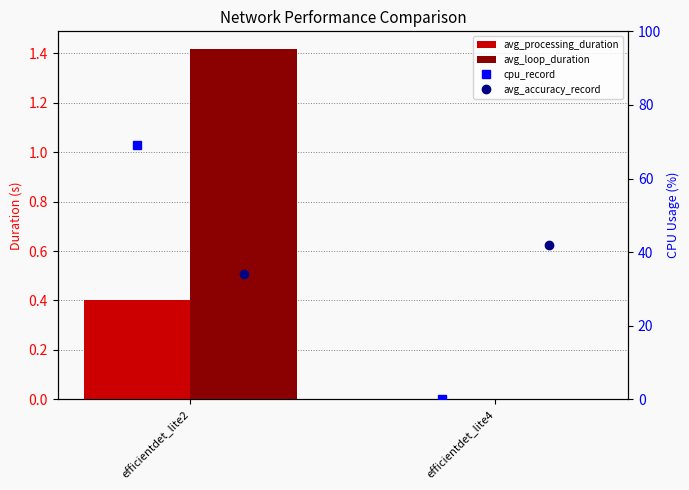

What is the difference between the maximum and minimum values in the cpu_record series?

69.1